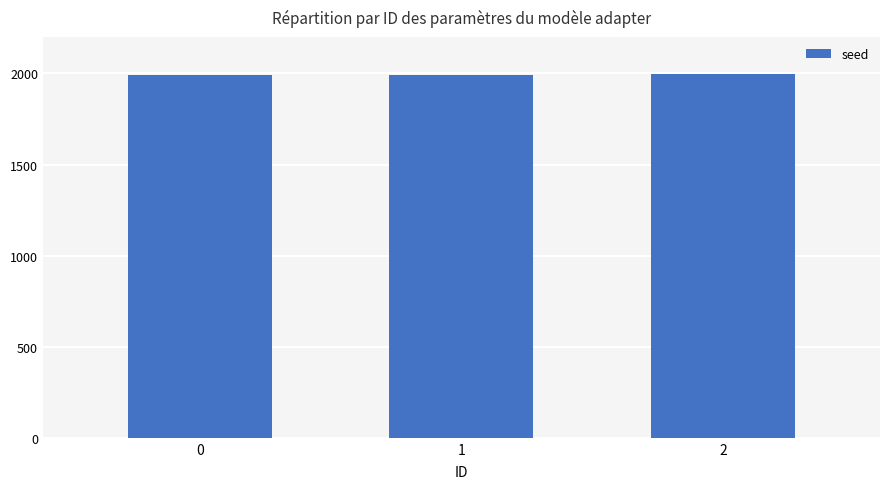

How many data points are less than 1994?

1